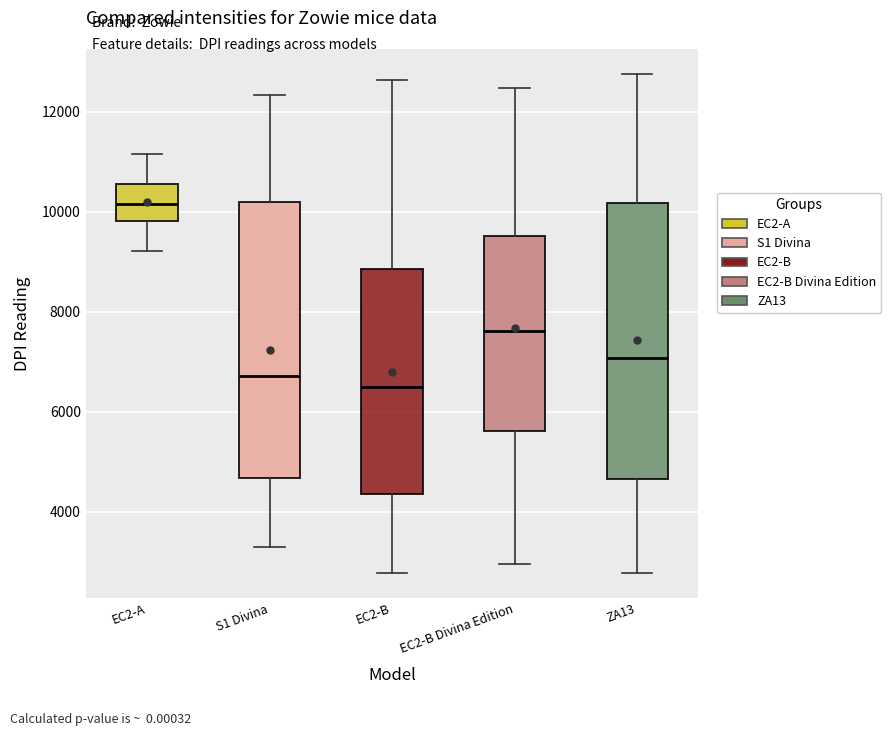

Reading left to right, read every box against the y-axis: the position of its median line, the range the box covers, and the ends of its whiskers. The values are not printed on the chart, so give them approximately, as read against the axis.

EC2-A: median 10200, box 9800 to 10600, whiskers 9200 to 11200
S1 Divina: median 6800, box 4600 to 10200, whiskers 3200 to 12400
EC2-B: median 6600, box 4400 to 8800, whiskers 2800 to 12600
EC2-B Divina Edition: median 7600, box 5600 to 9600, whiskers 3000 to 12400
ZA13: median 7000, box 4600 to 10200, whiskers 2800 to 12800